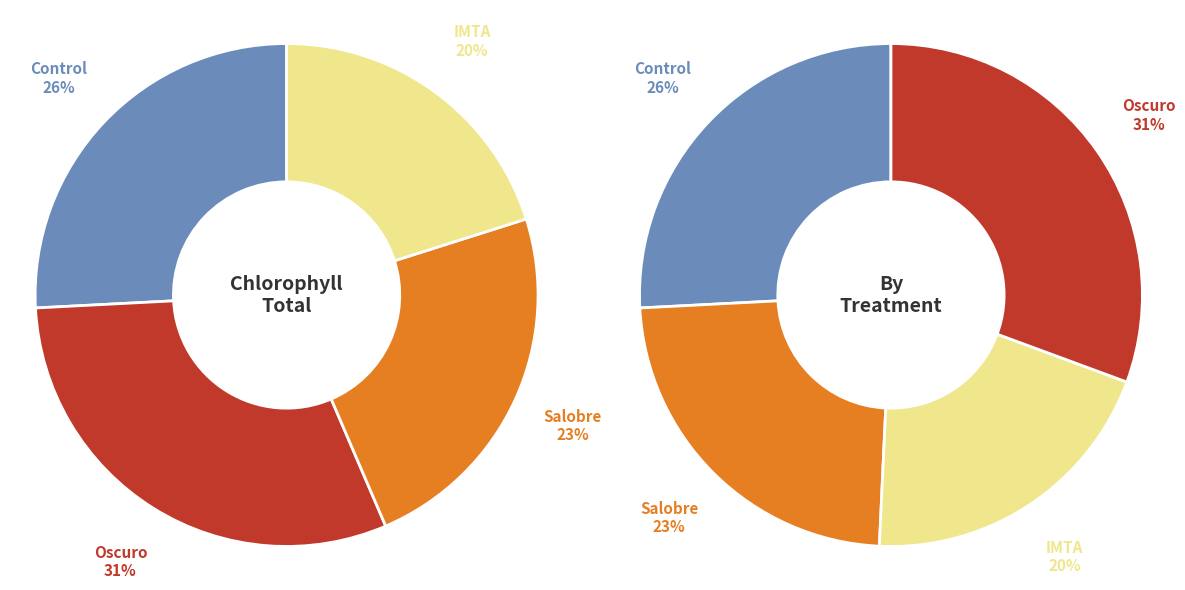

Does IMTA account for over 50% of the chart?

No